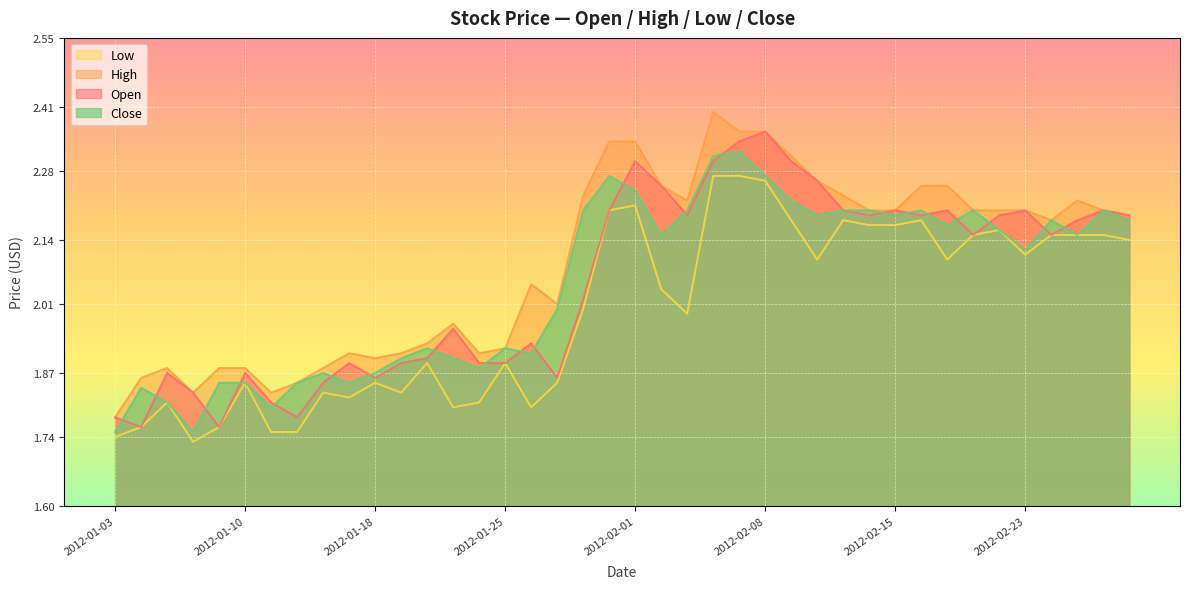

Is it true that High equals 1.9 at 2012-01-19?

True